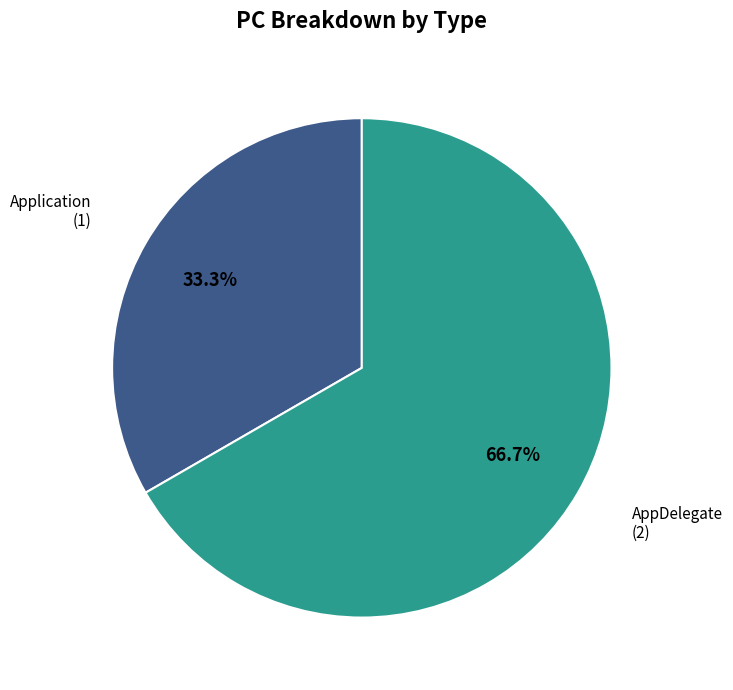

Does any single category account for the majority?

Yes